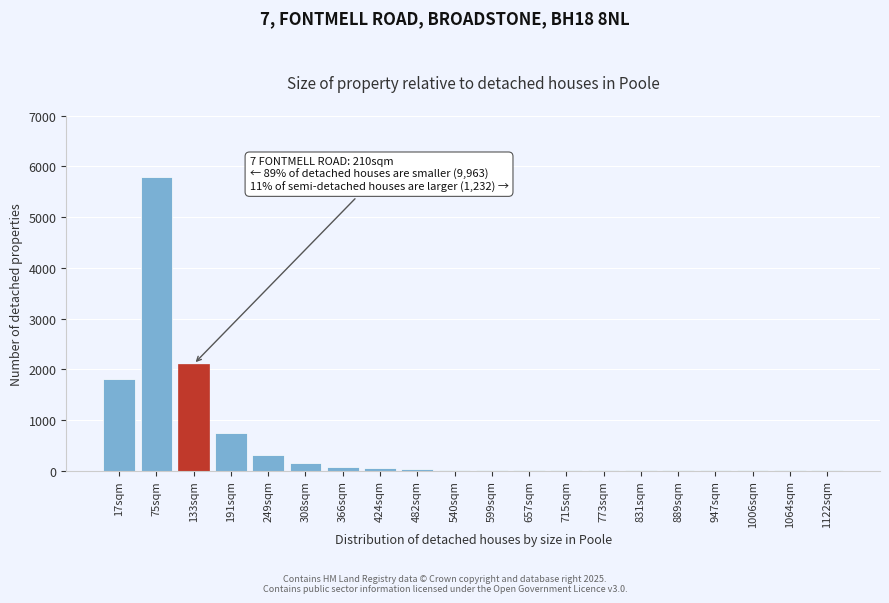

What is the greatest value displayed?

5800